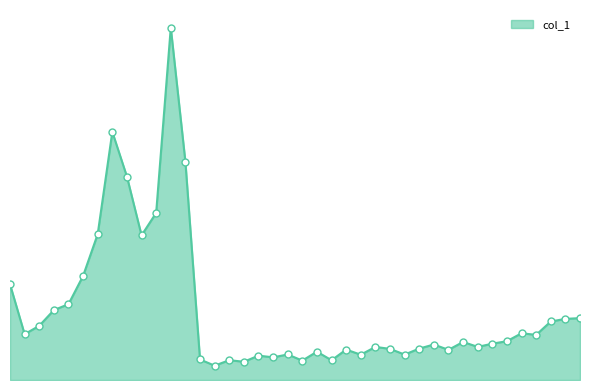

How many interior local peaks (higher than both neighbors) does the data have?

11